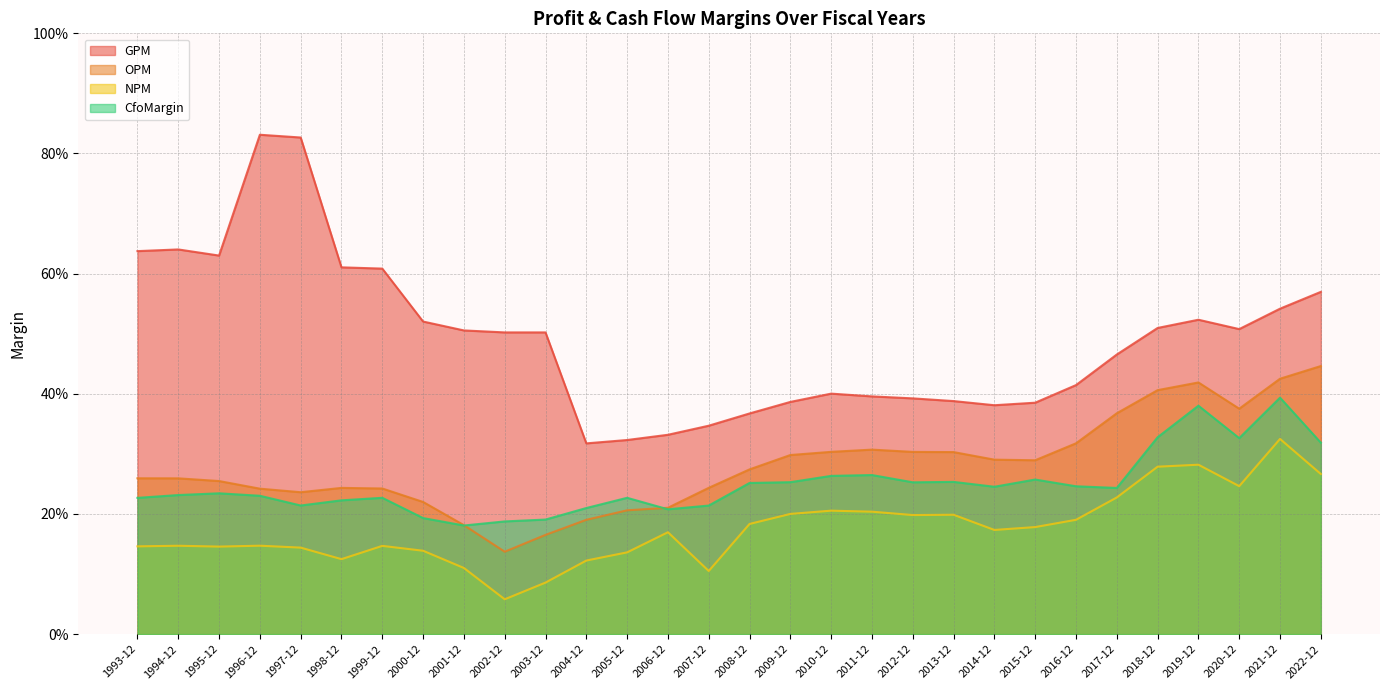

Is the value of NPM at 2009-12 greater than the value of OPM at 2012-12?

No